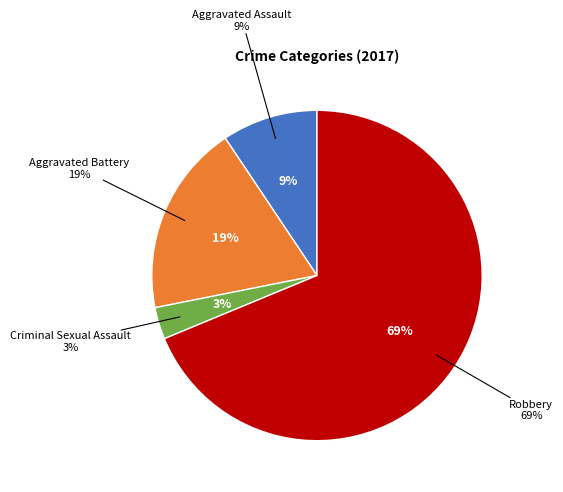

How many slices are in this pie chart?

4